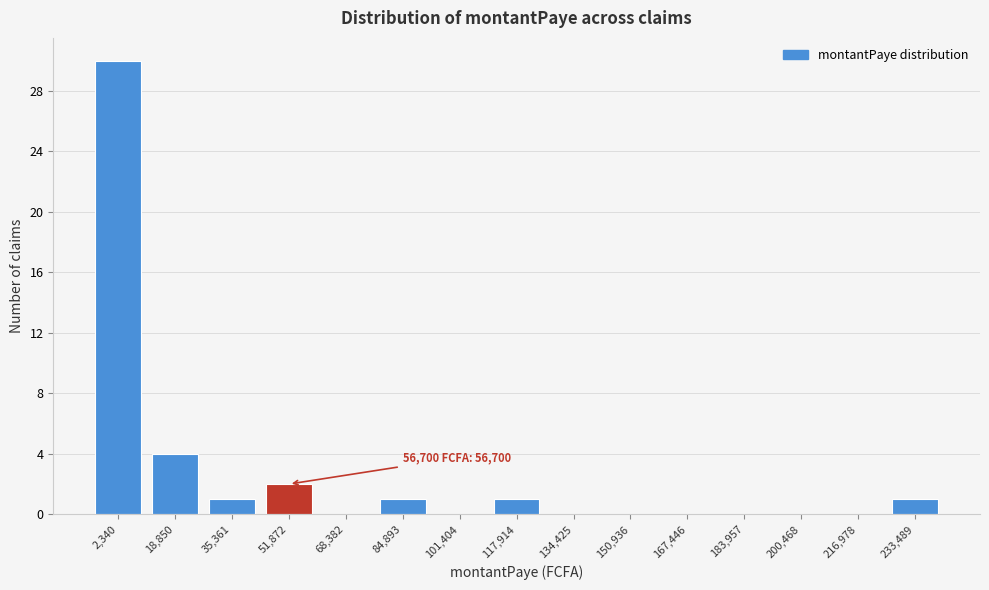

Reading left to right, extract all data points from this chart.

2,340=30	18,850=4	35,361=1	51,872=2	68,382=0	84,893=1	101,404=0	117,914=1	134,425=0	150,936=0	167,446=0	183,957=0	200,468=0	216,978=0	233,489=1